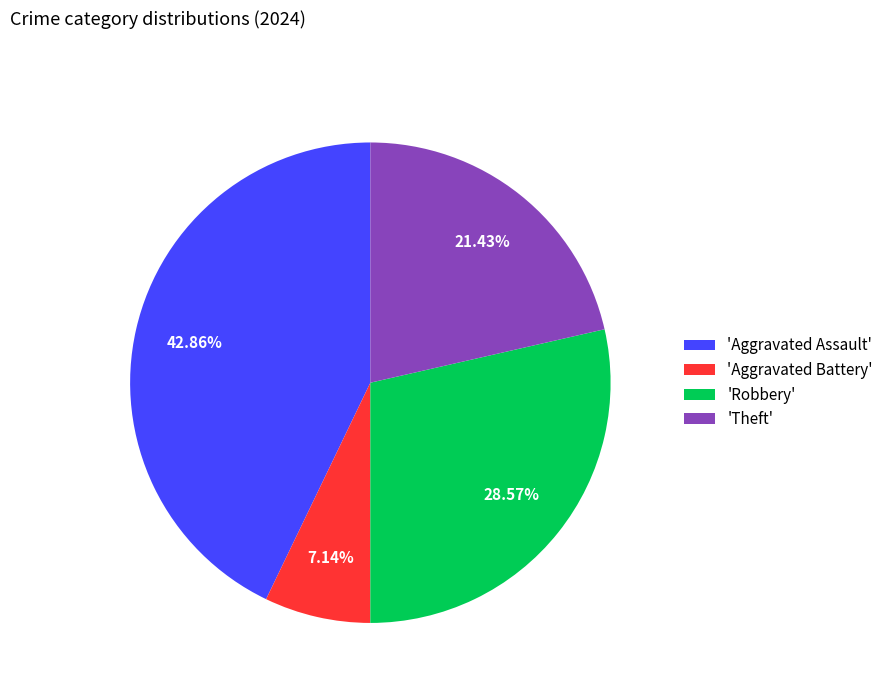

Which slice is the smallest?

'Aggravated Battery'